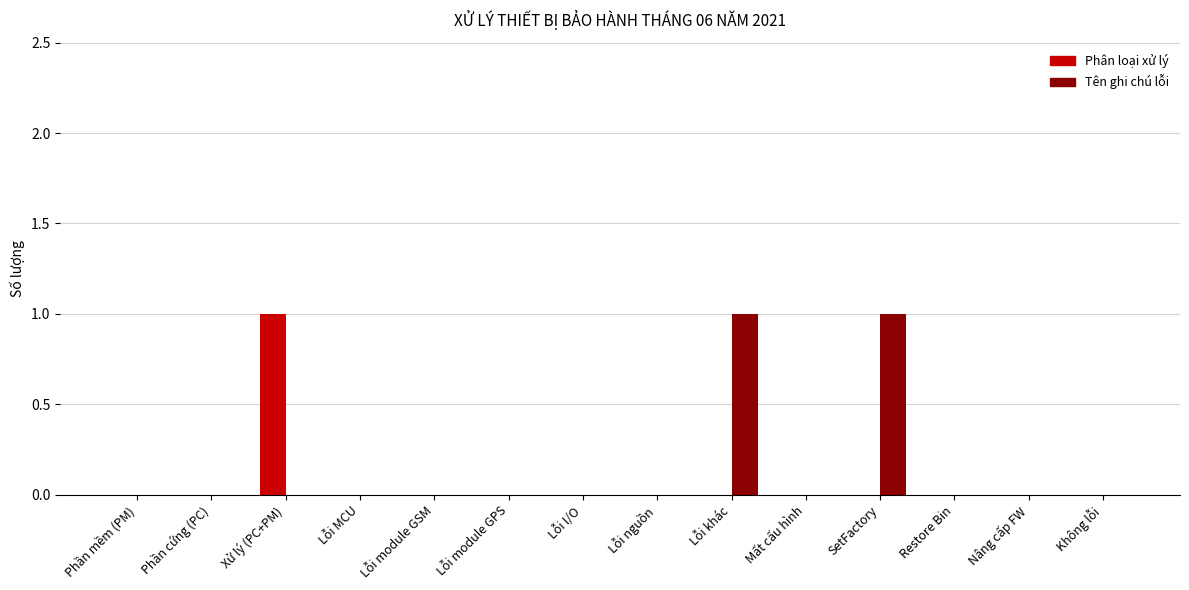

Which series has the largest total across all categories?

Tên ghi chú lỗi